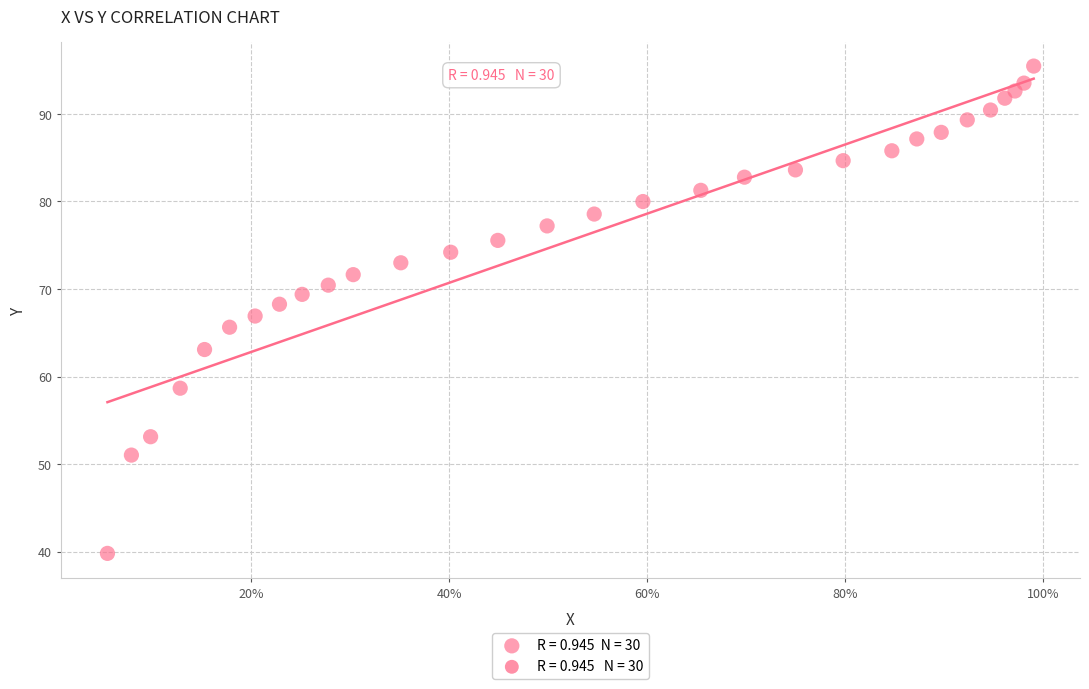

What is the range of Y values (max minus min)?

55.7